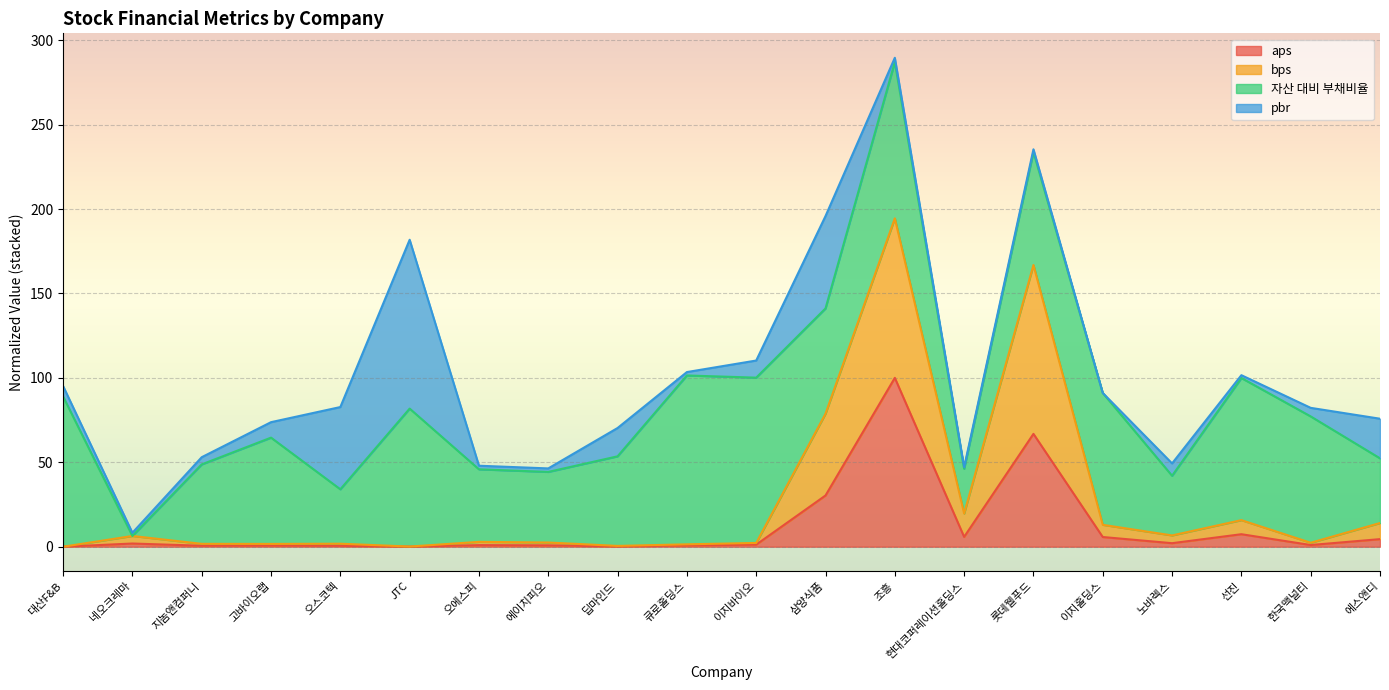

List the labels in order of aps value, smallest first.

대산F&B, JTC, 딥마인드, 오스코텍, 지놈앤컴퍼니, 고바이오랩, 큐로홀딩스, 에이치피오, 오에스피, 한국맥널티, 이지바이오, 네오크레마, 노바렉스, 에스앤디, 이지홀딩스, 현대코퍼레이션홀딩스, 선진, 삼양식품, 롯데웰푸드, 조흥